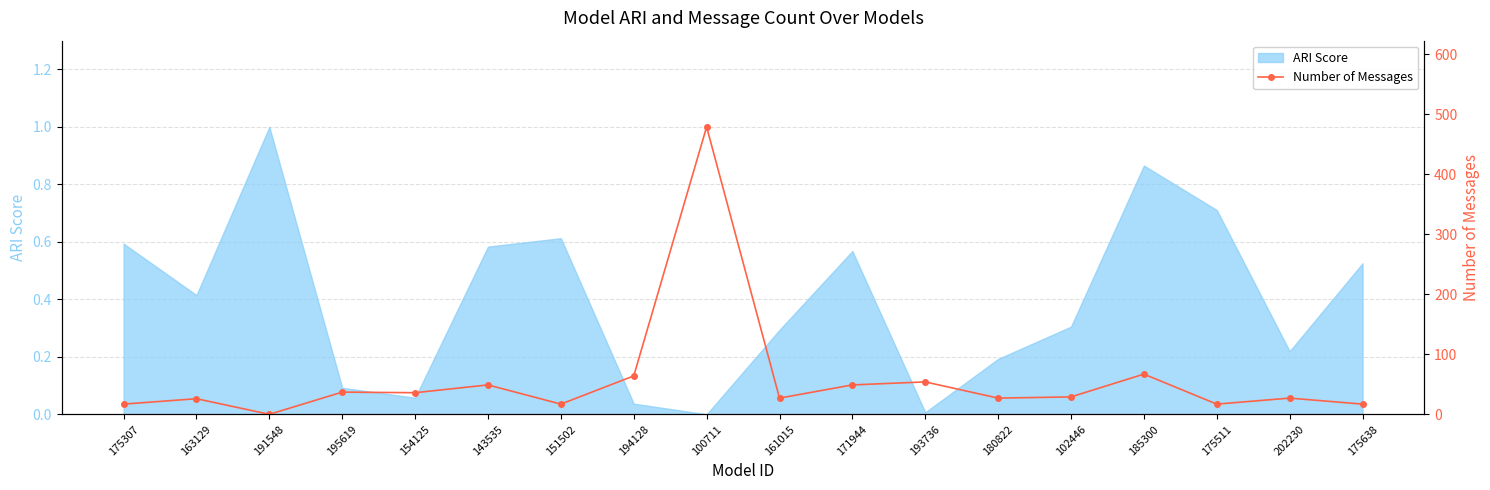

True or false: the data shows 23 at 175307.

False